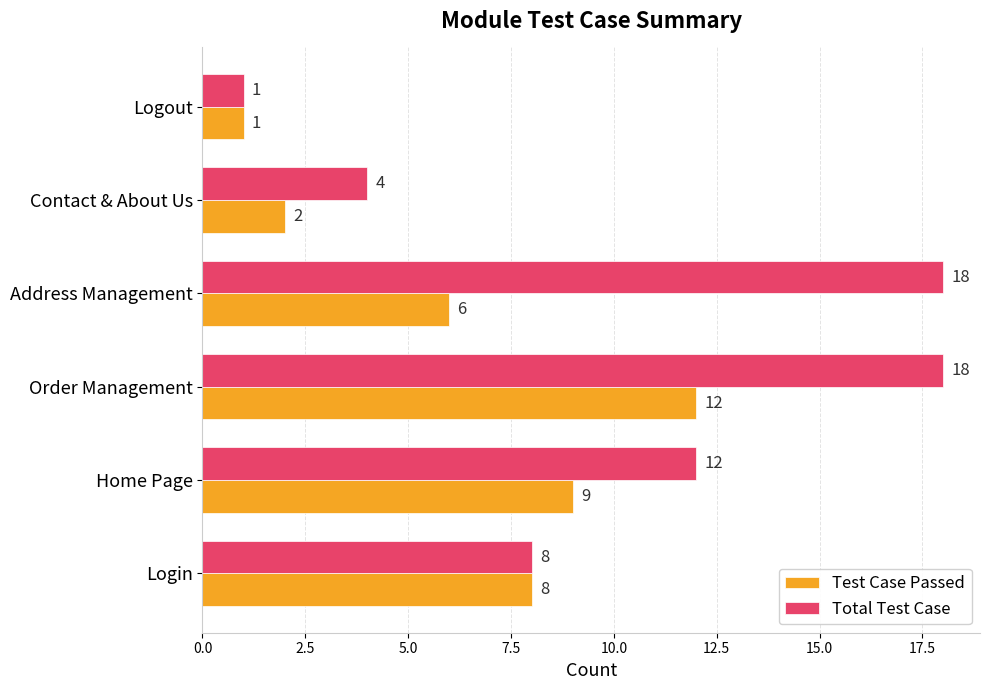

The value of Total Test Case at Login is 8. True or false?

True